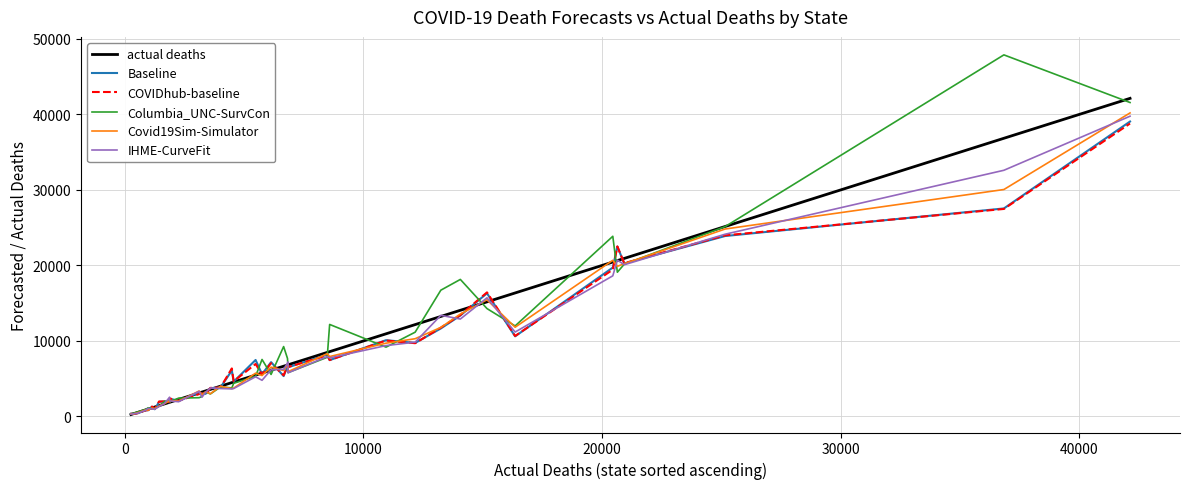

At how many categories does at least one series exceed 25902?

2